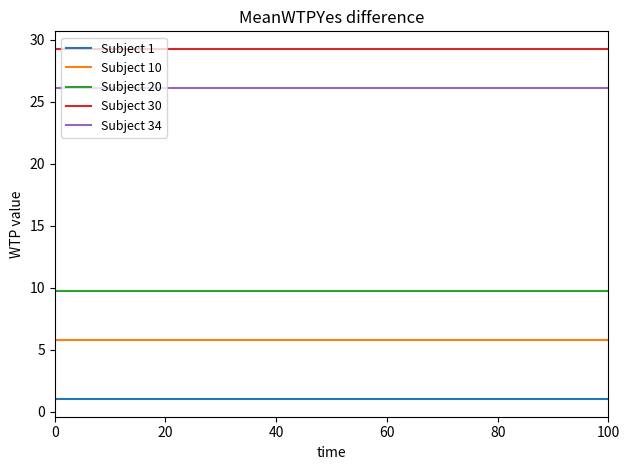

True or false: Subject 10 and Subject 30 cross at least once.

False